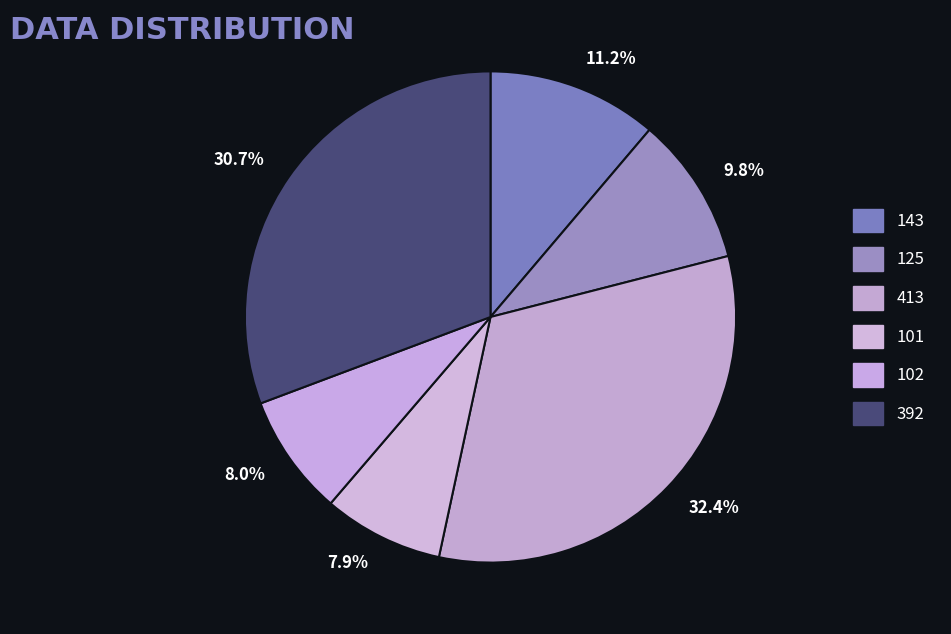

How many segments does this pie chart have?

6